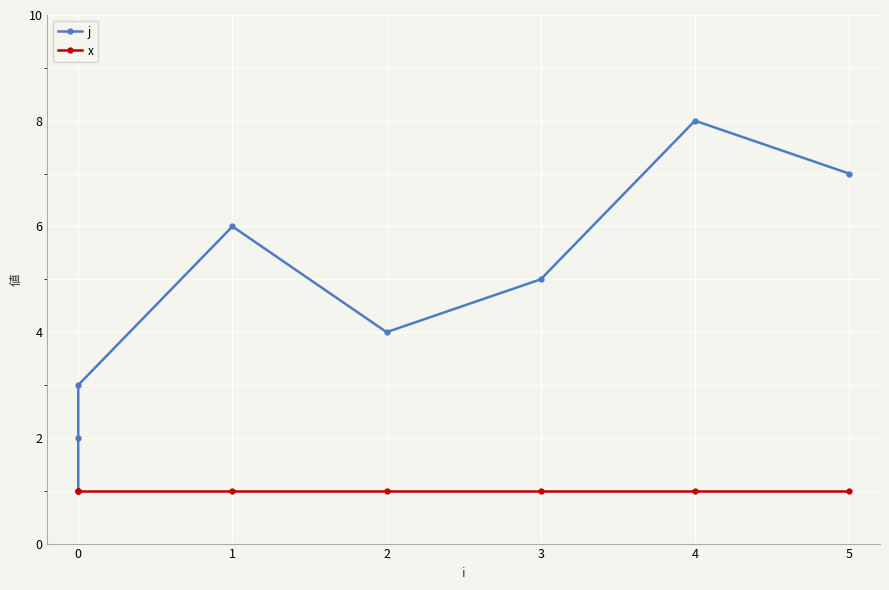

Is the value of x at 5 greater than the value of j at 0?

No